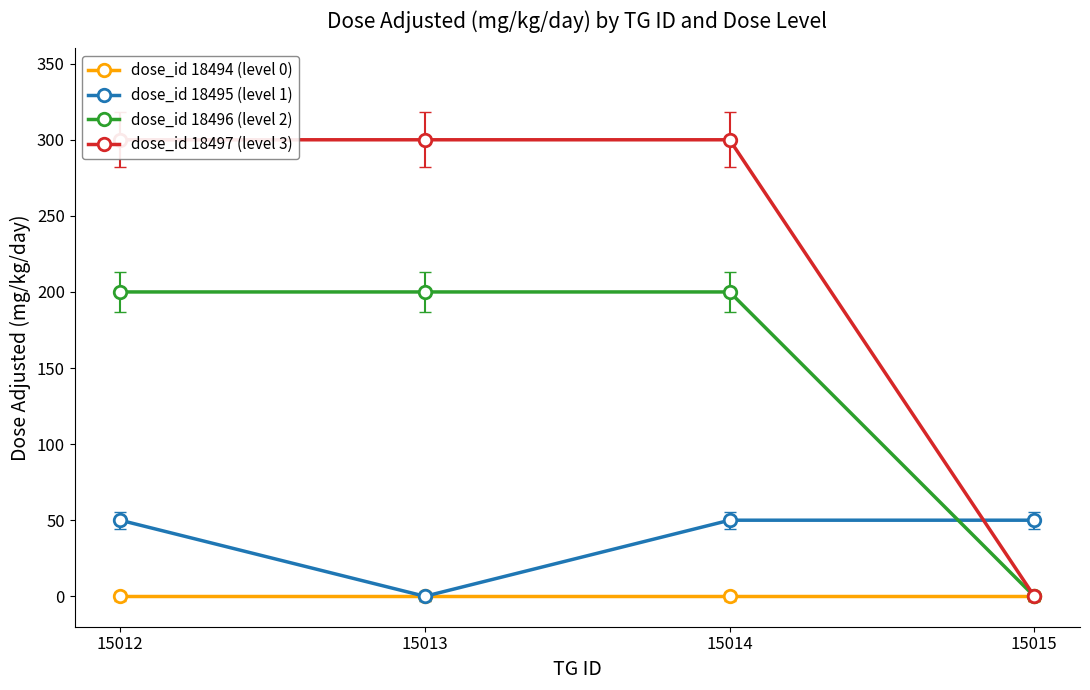

What are all the series names shown in the legend?

dose_id 18494 (level 0), dose_id 18495 (level 1), dose_id 18496 (level 2), dose_id 18497 (level 3)